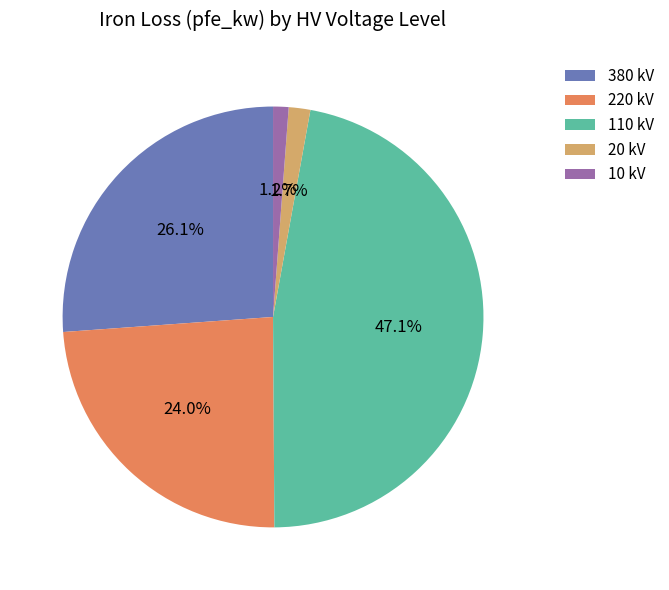

Which has a higher value, 20 kV or 220 kV?

220 kV